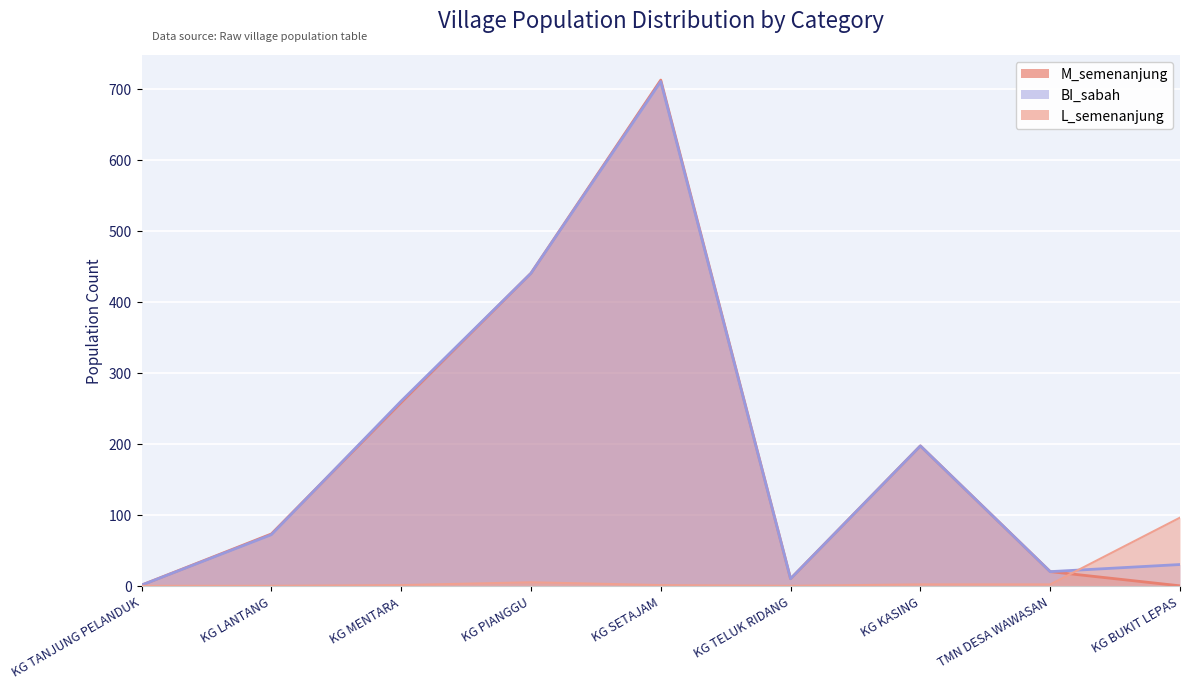

Count the number of data series in this chart.

3